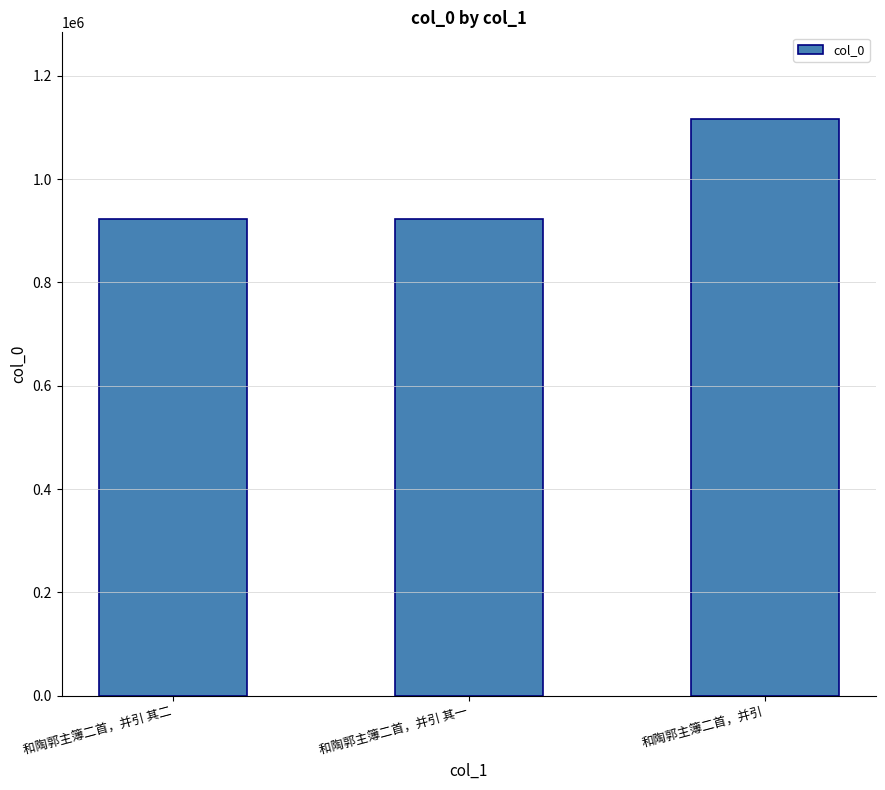

The chart shows a value of 922367 at 和陶郭主簿二首，并引 其一. True or false?

True